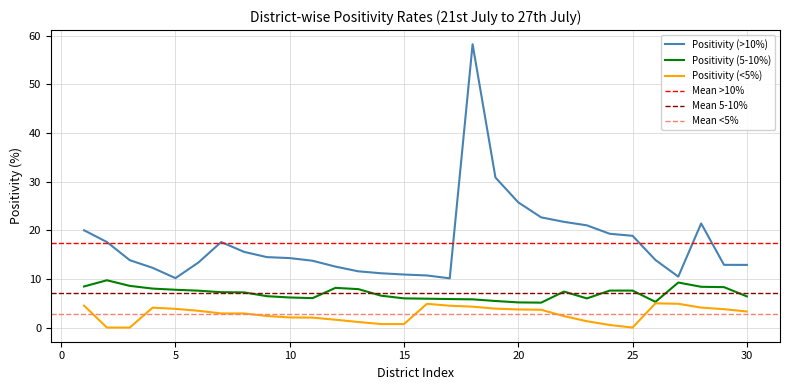

The Positivity (<5%) series shows 0.7 at 15. True or false?

True